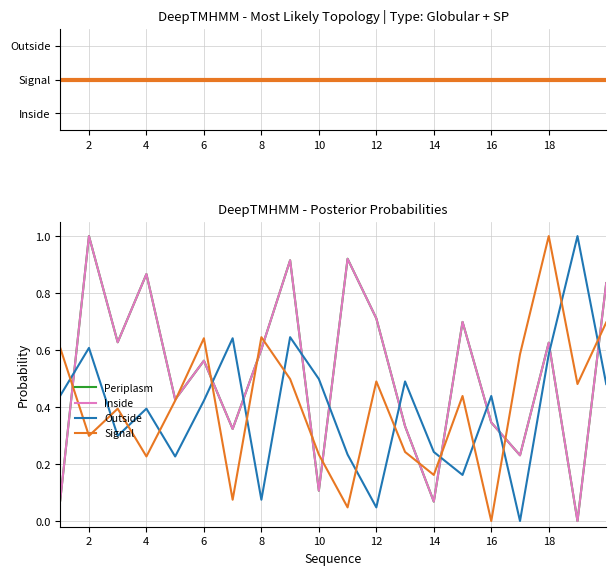

After their last crossing, which series has the higher values: Outside or Inside?

Inside